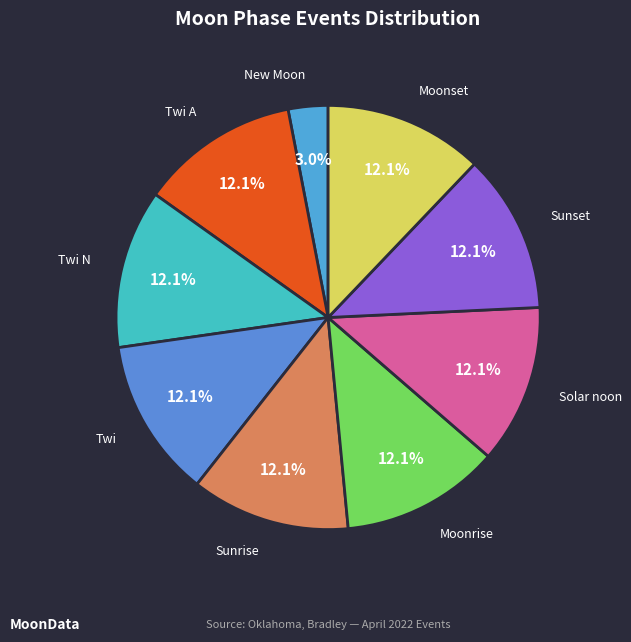

The Sunset slice represents 7% of the pie. True or false?

False